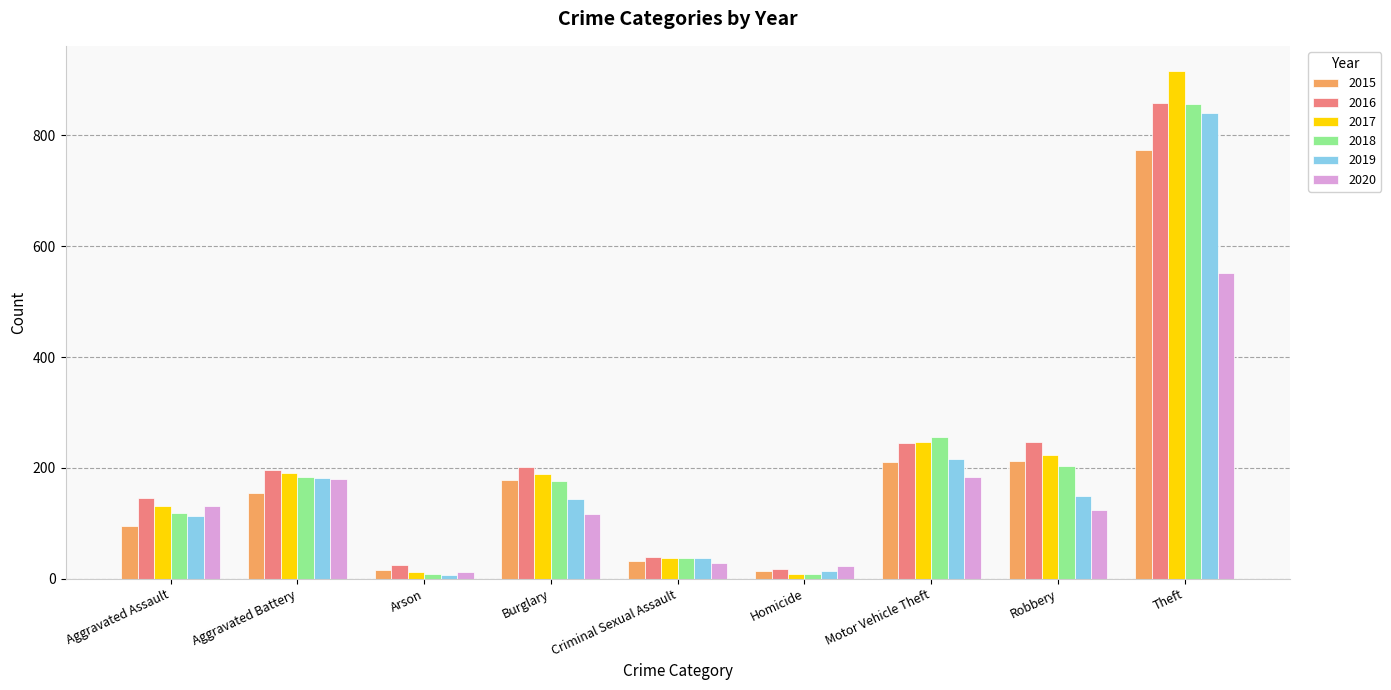

What is the maximum value for 2015?

774